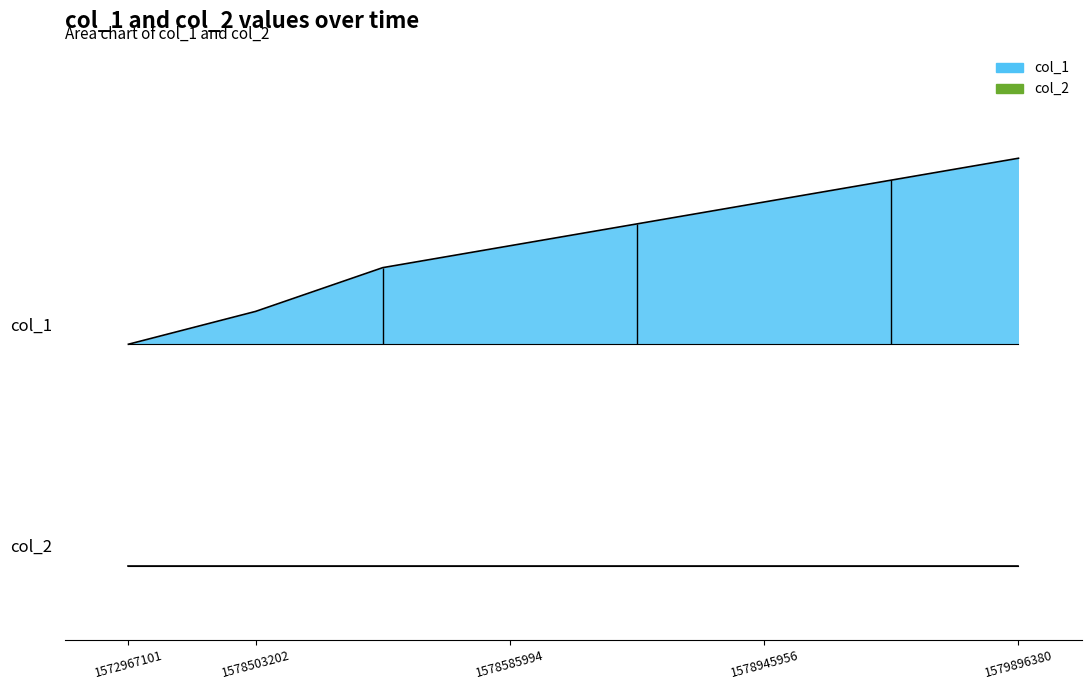

Count the values in the range 0 to 1.

8